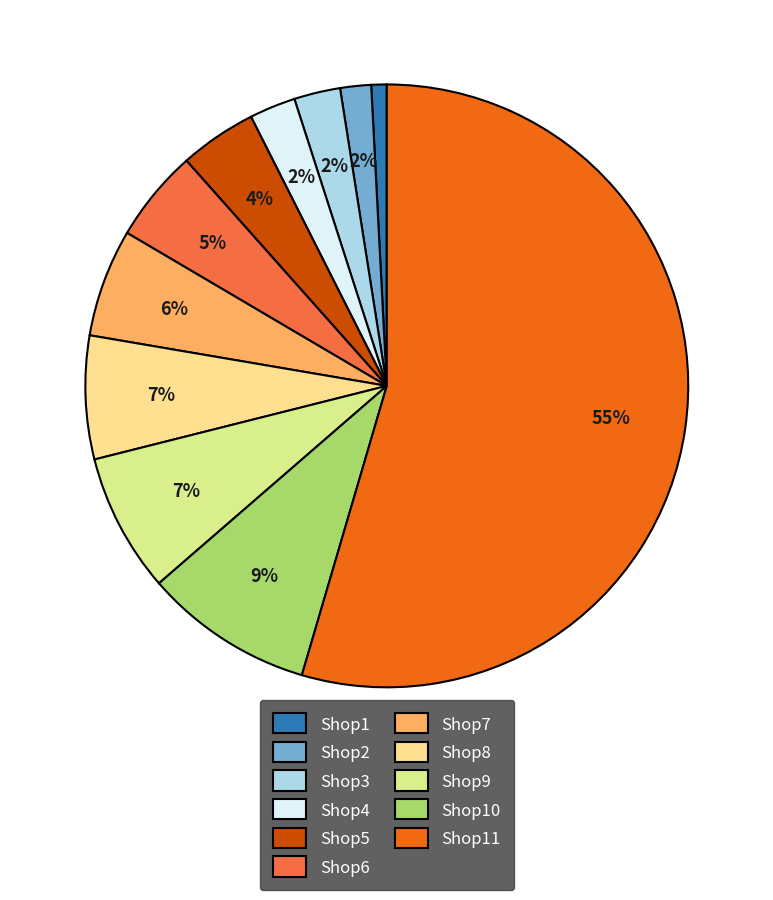

Combined, do Shop10 and Shop7 account for over 50%?

No